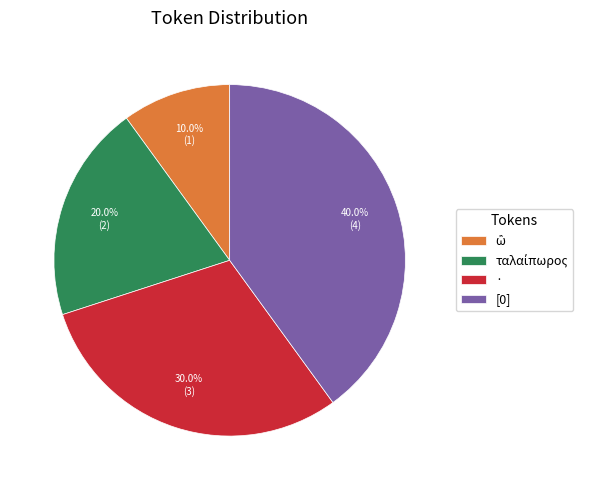

What is the largest slice in the pie chart?

[0]